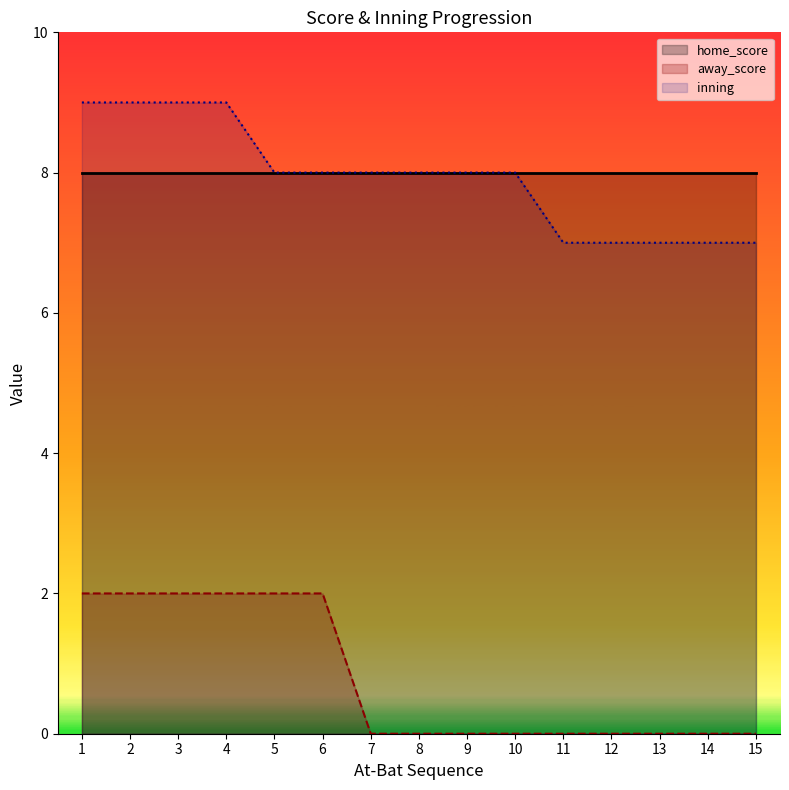

What is the sum of the inning values at 3 and 8?

17